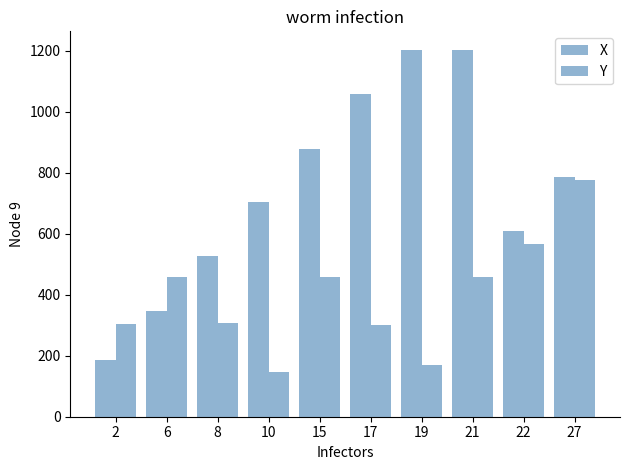

What is the value of the Y bar at the 4th from the left?

146